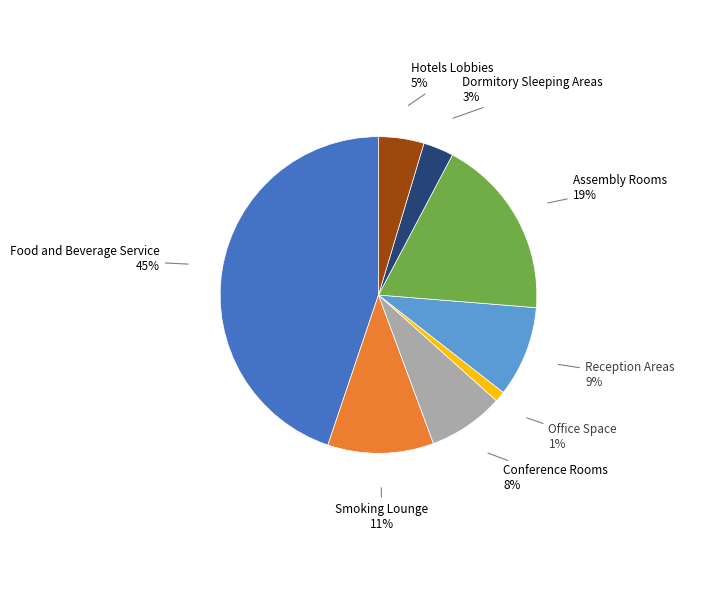

To the nearest percent, what is the difference between the largest and smallest slice percentages?

44%